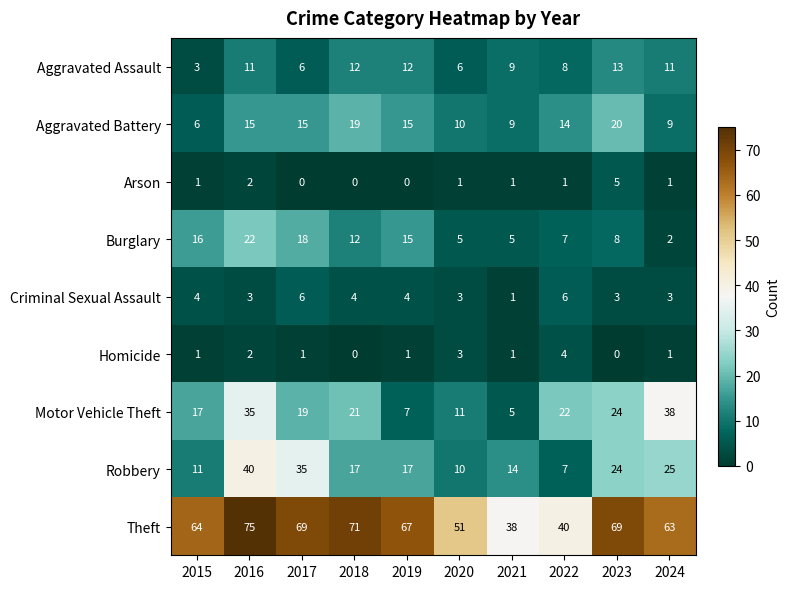

What is the average value of the Aggravated Assault series?

9